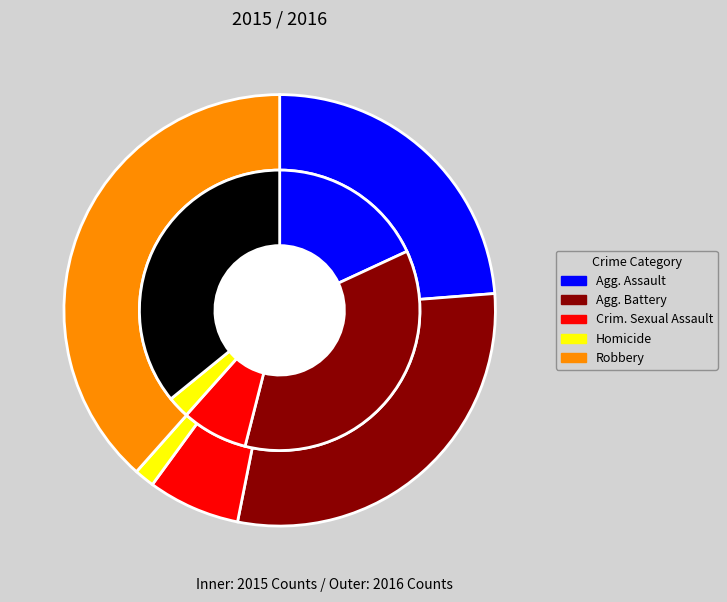

Count the number of slices in the pie.

5